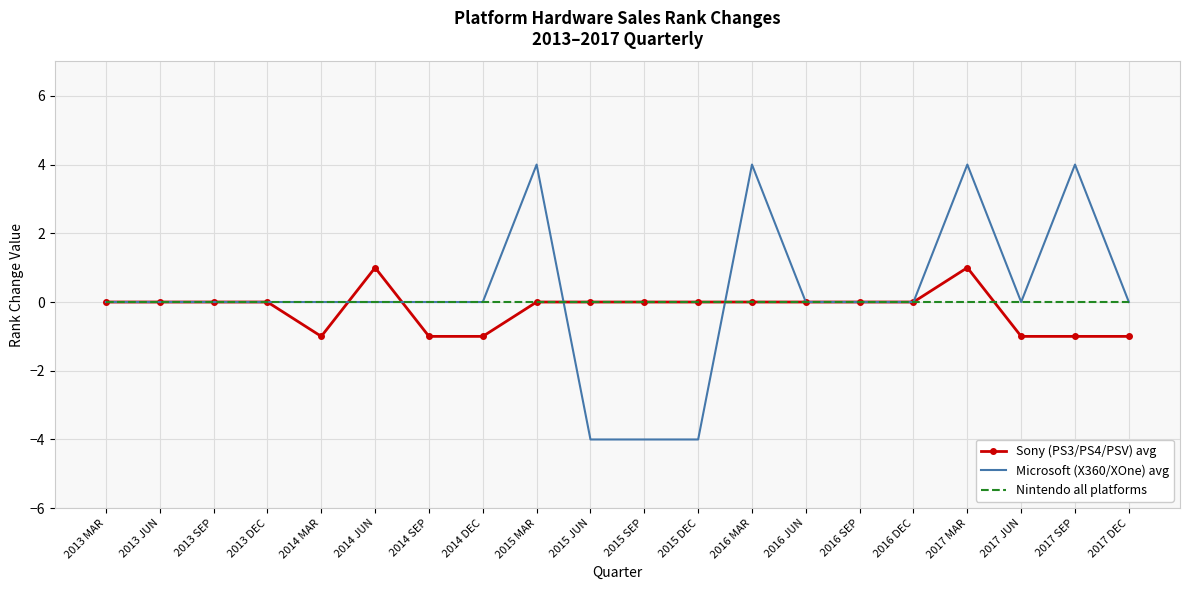

The value of Microsoft (X360/XOne) avg at 2017 MAR is 2. True or false?

False